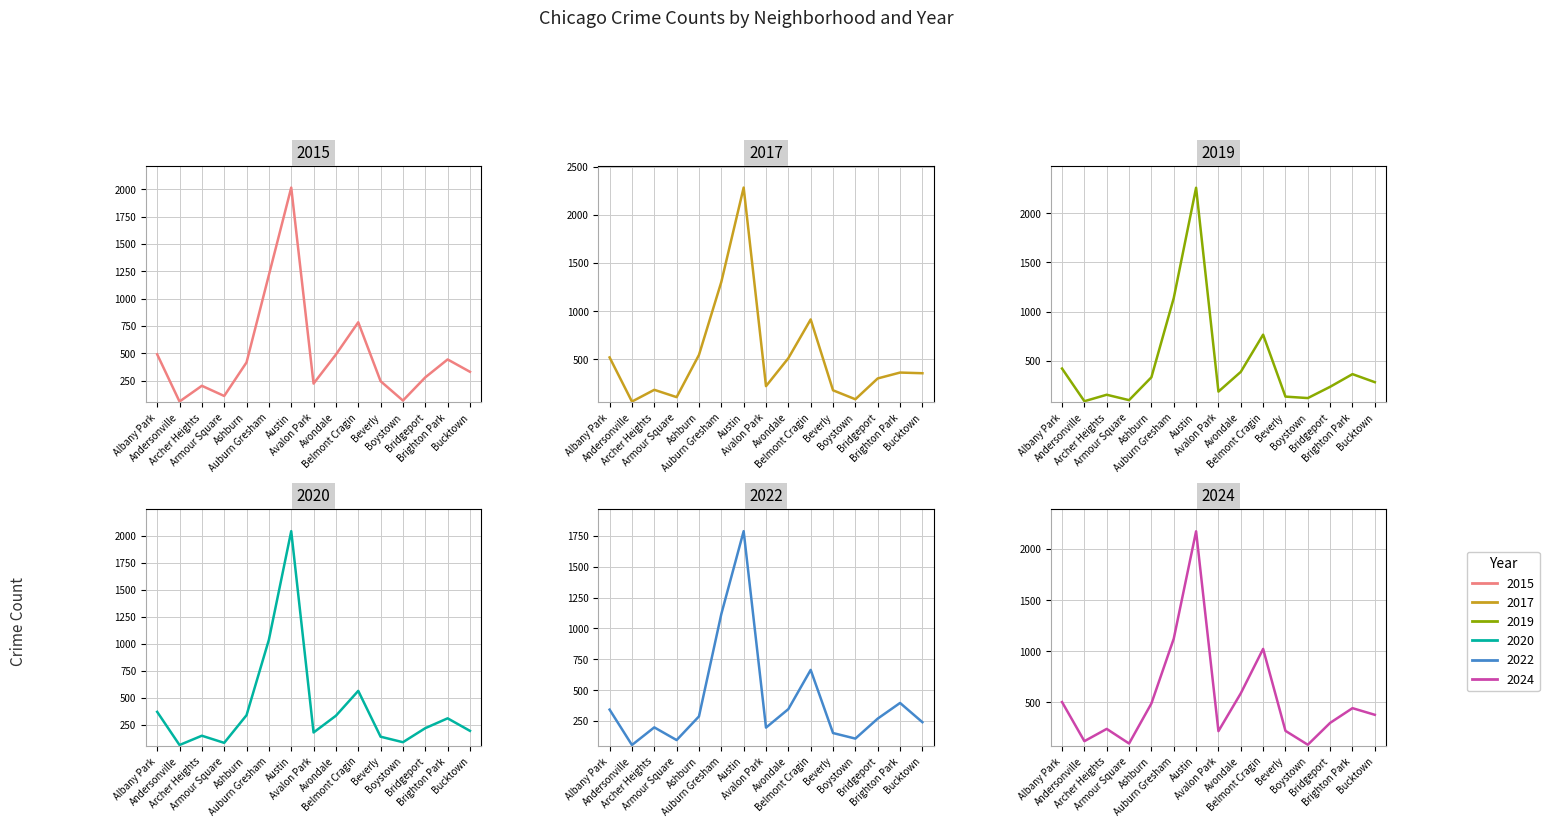

At which category is the sum across all series the highest?

Austin